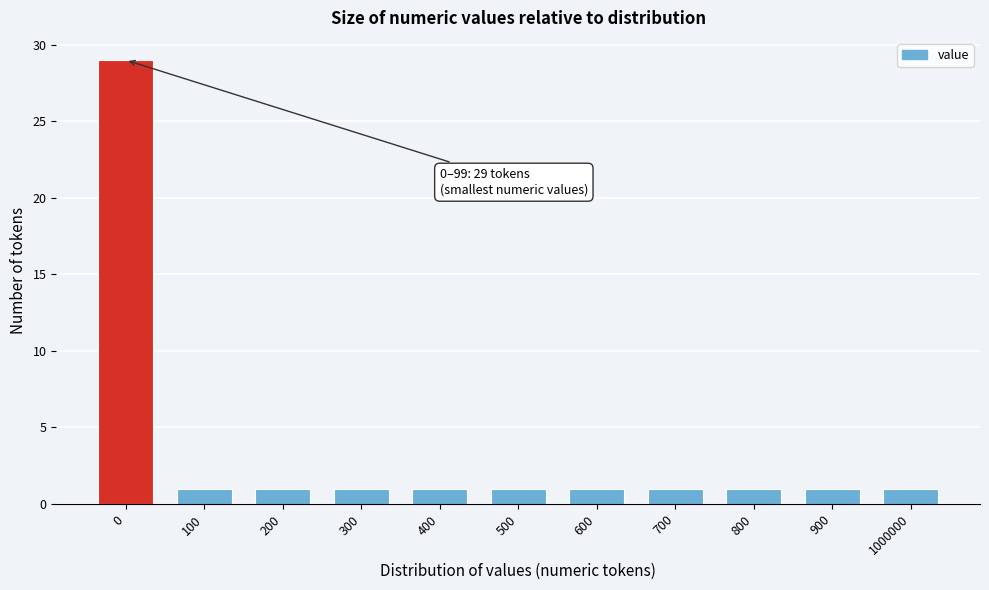

Reading right to left, what are all the values shown in this chart?

1	1	1	1	1	1	1	1	1	1	29